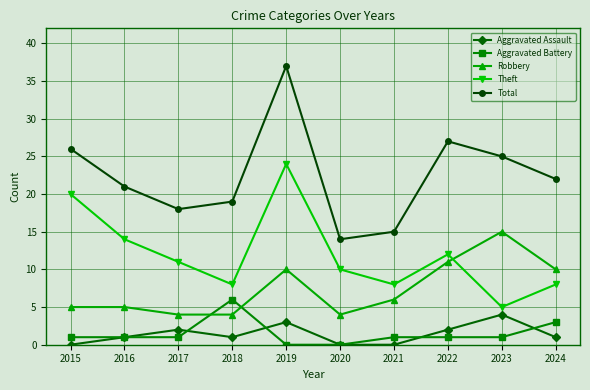

What is the spread (max minus min) of values at 2024?

21